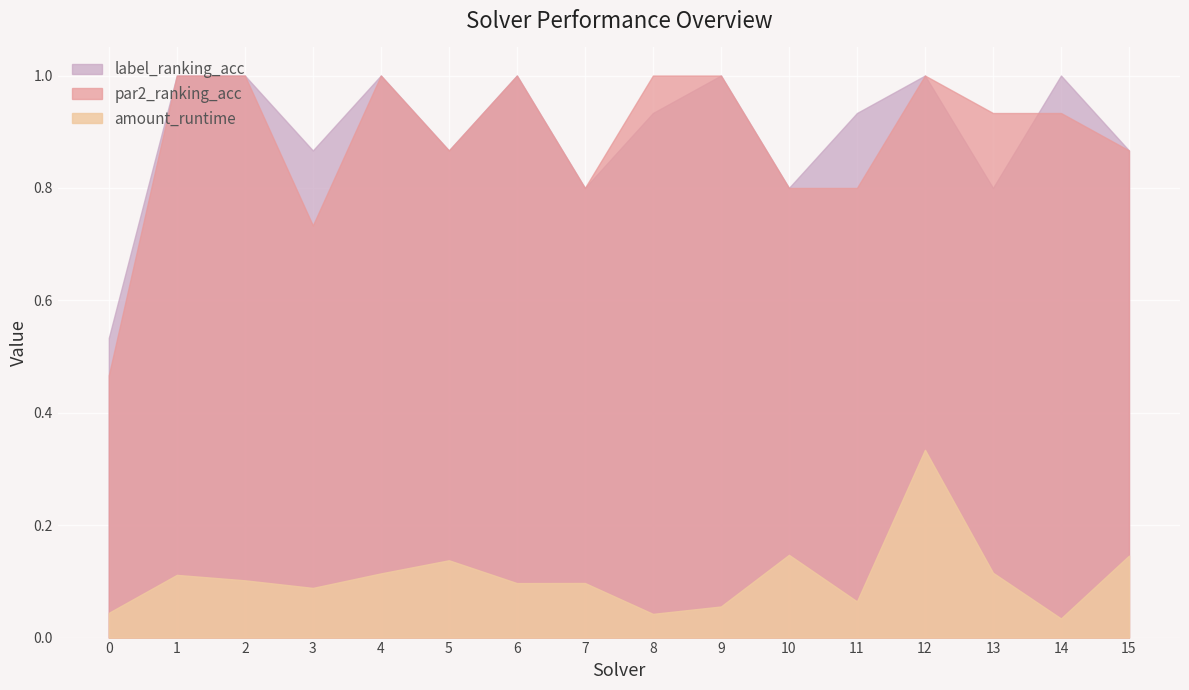

Rank the series at 3 from lowest to highest value.

amount_runtime, par2_ranking_acc, label_ranking_acc